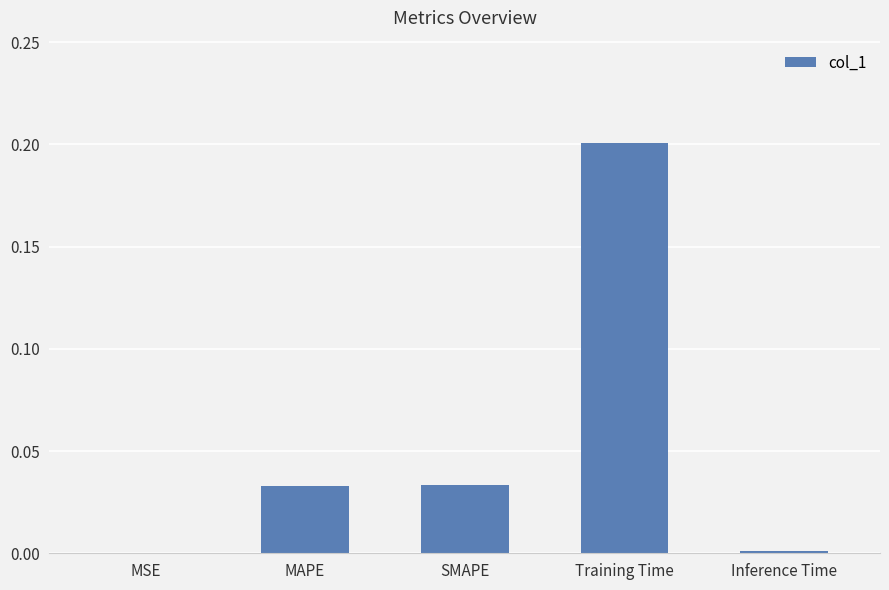

The value at Inference Time is 0.0. True or false?

True